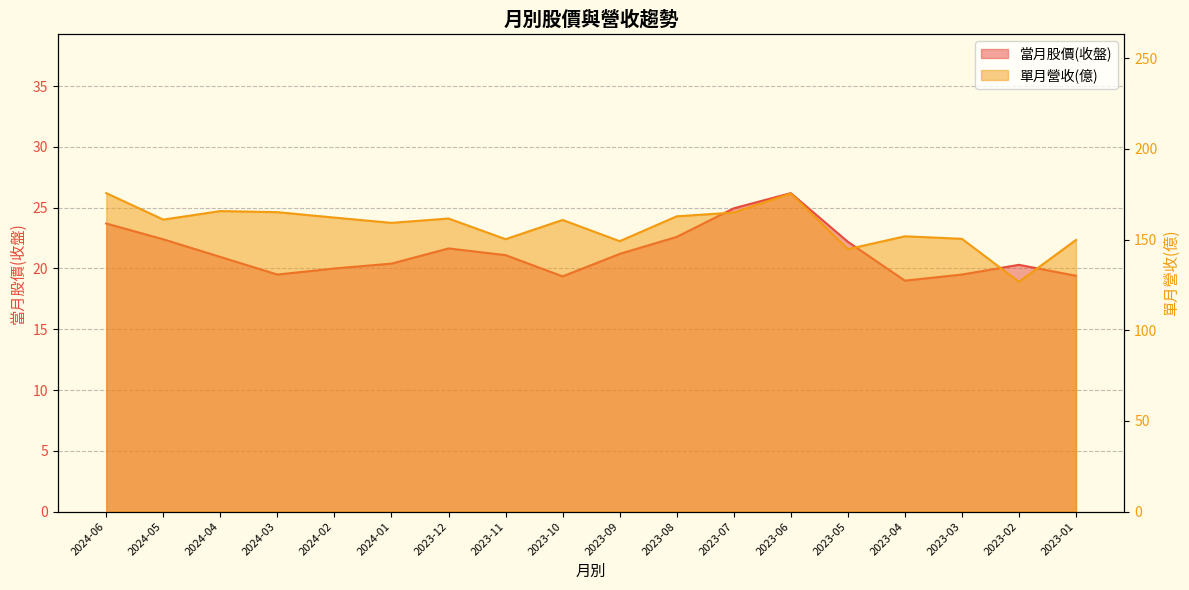

What is the minimum value shown in the chart?

19.0